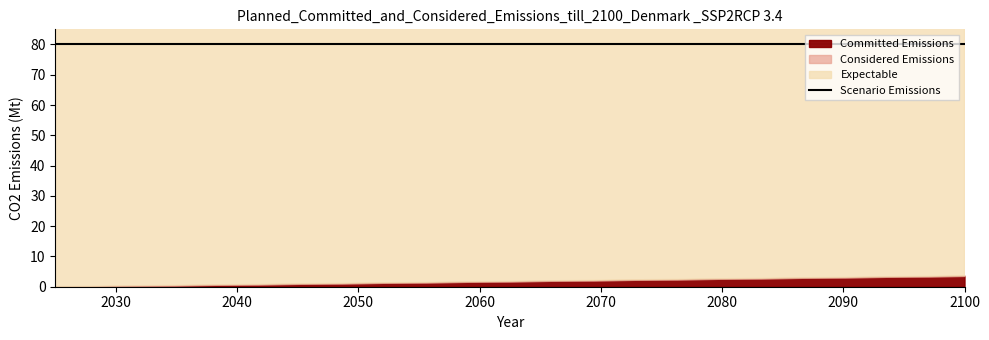

At which category is the sum across all series the highest?

15